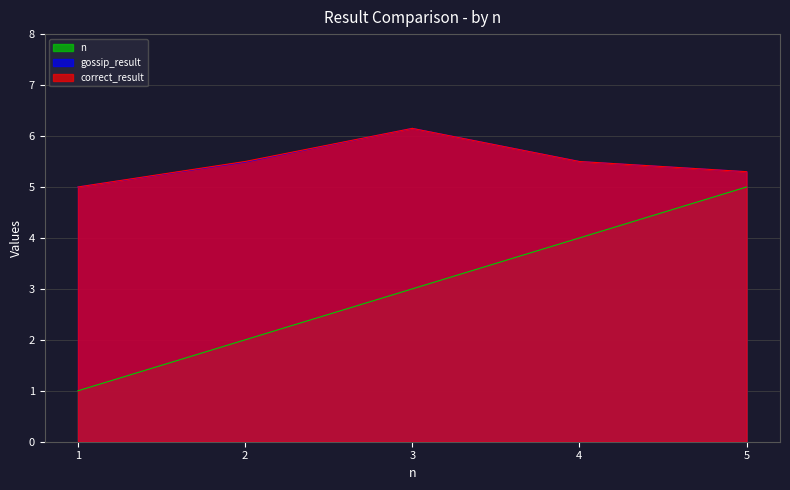

Read the correct_result value at 1.

5.0